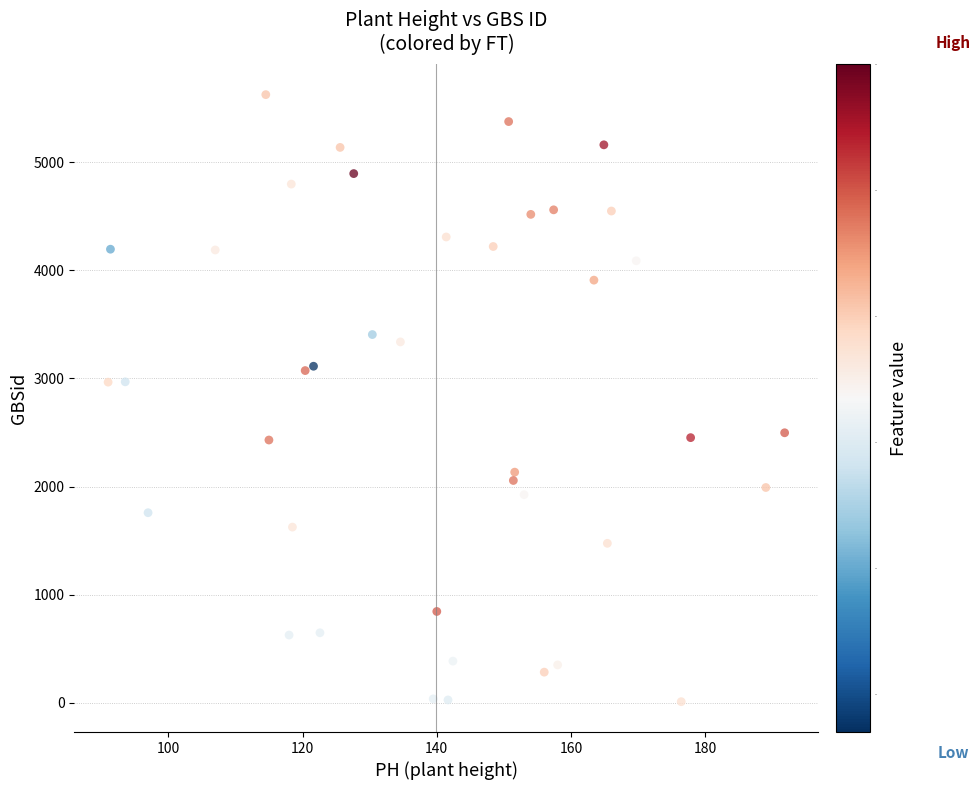

What is the range of Y values (max minus min)?

5612